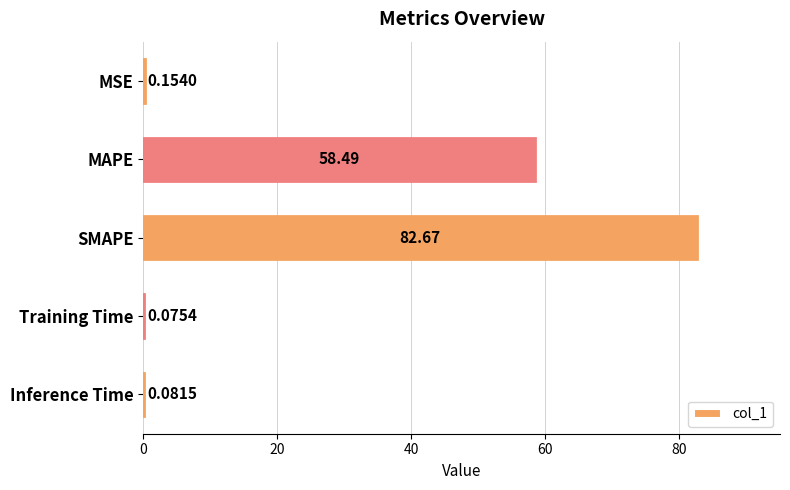

Where is the data nearest to the value 41?

MAPE